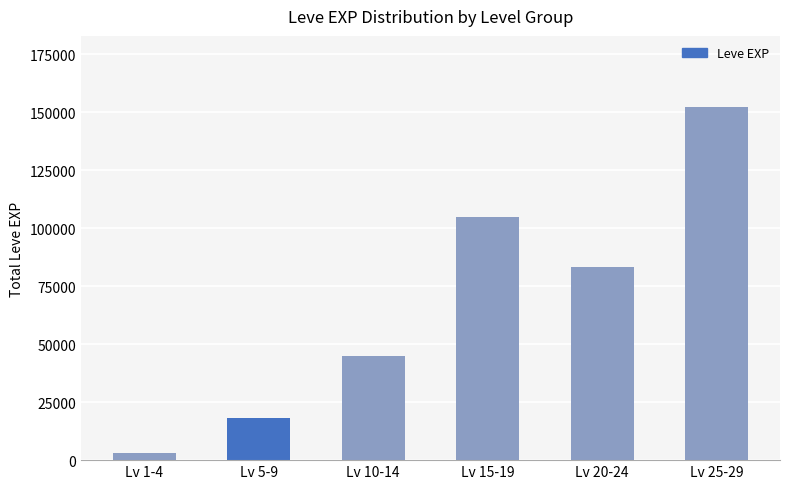

What is the change in value from Lv 10-14 to Lv 15-19?

+59820